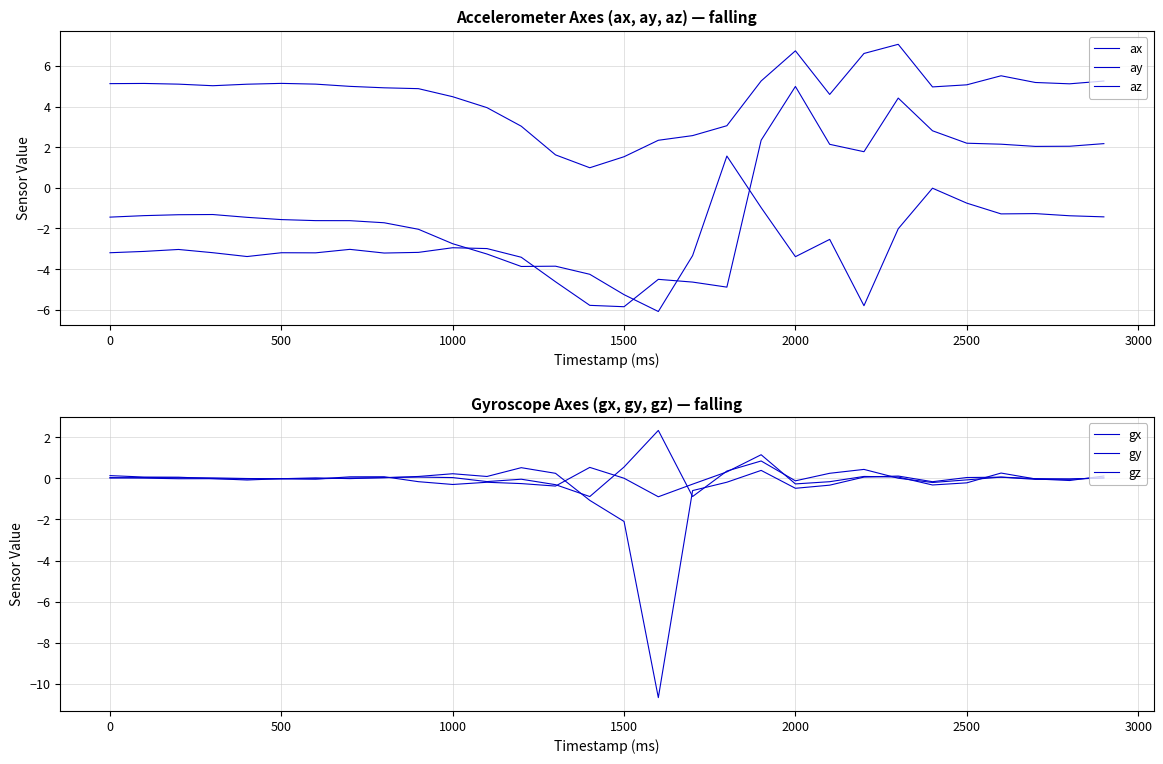

List the series in order of their peak value, lowest first.

gz, gy, az, gx, ax, ay